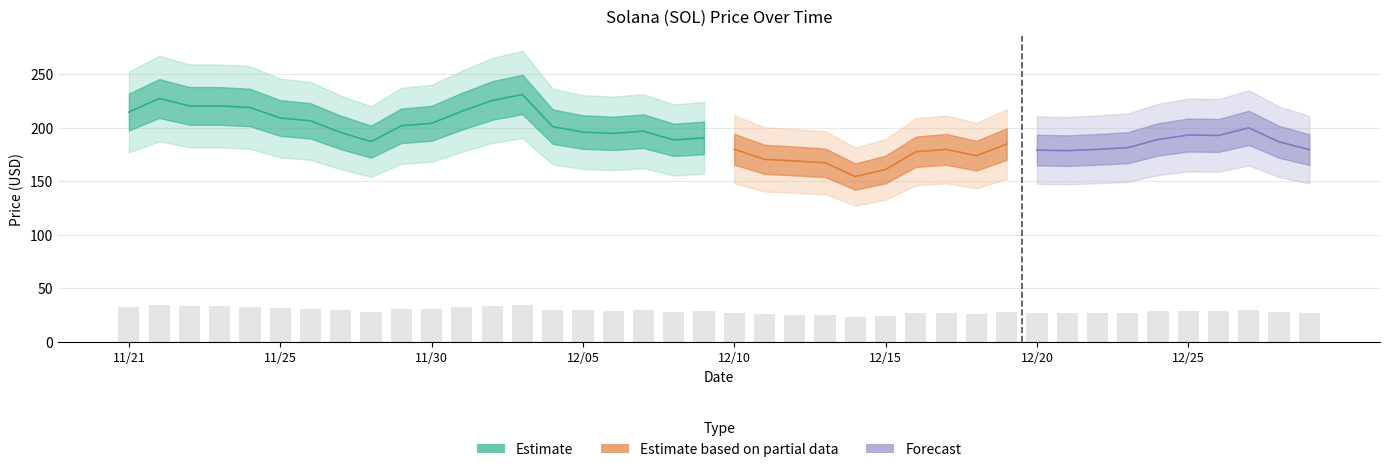

Which label corresponds to the smallest value in the chart?

12/14